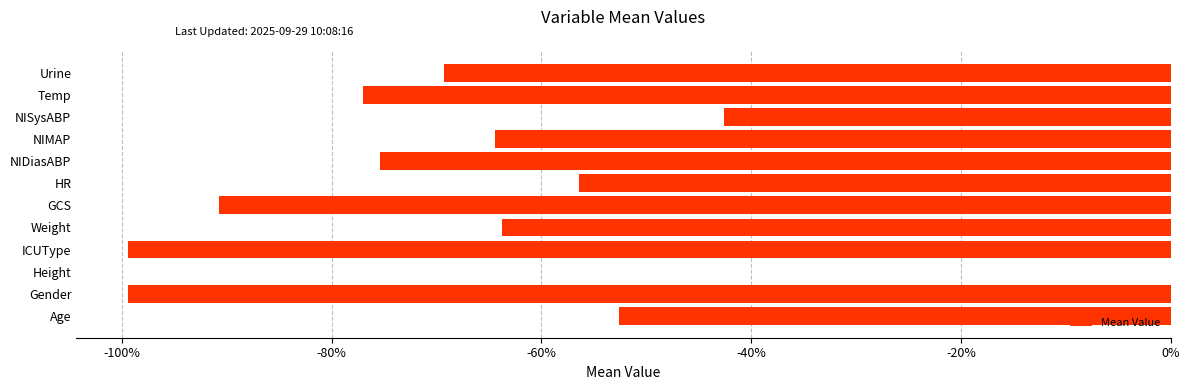

The value at Height is 0.0. True or false?

True